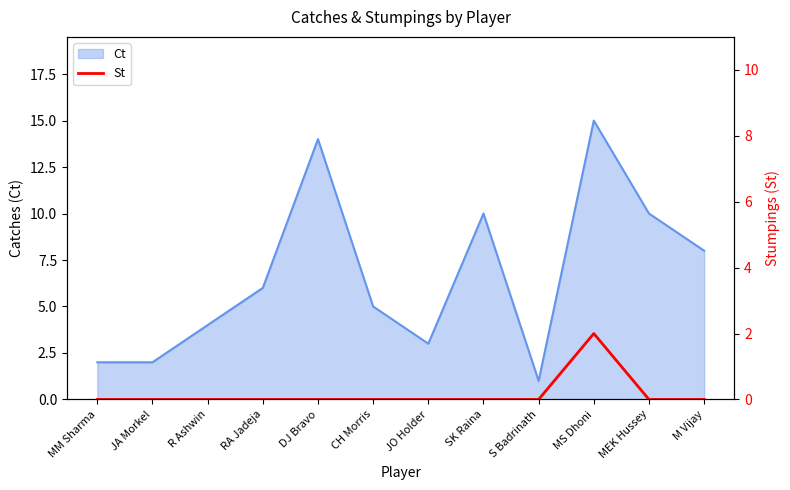

Which category has the highest value in the Ct series?

MS Dhoni